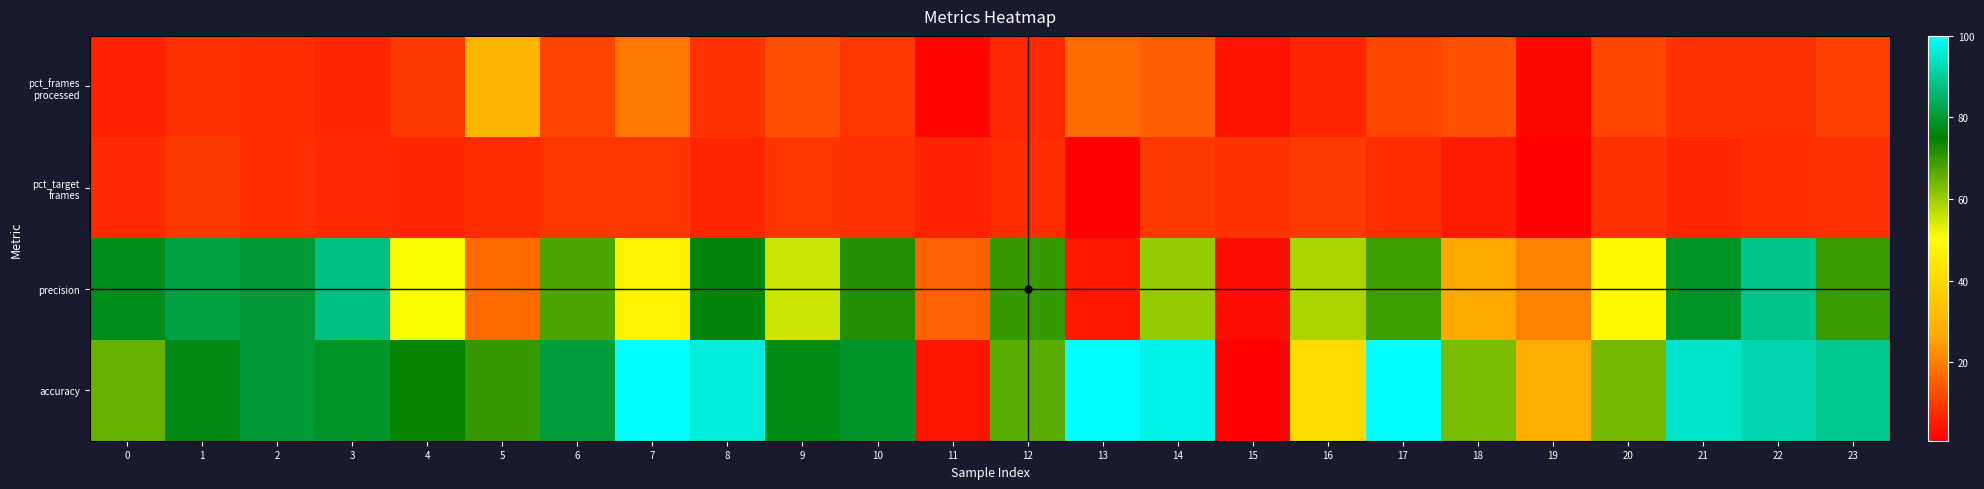

At which category is the sum across all series the highest?

22